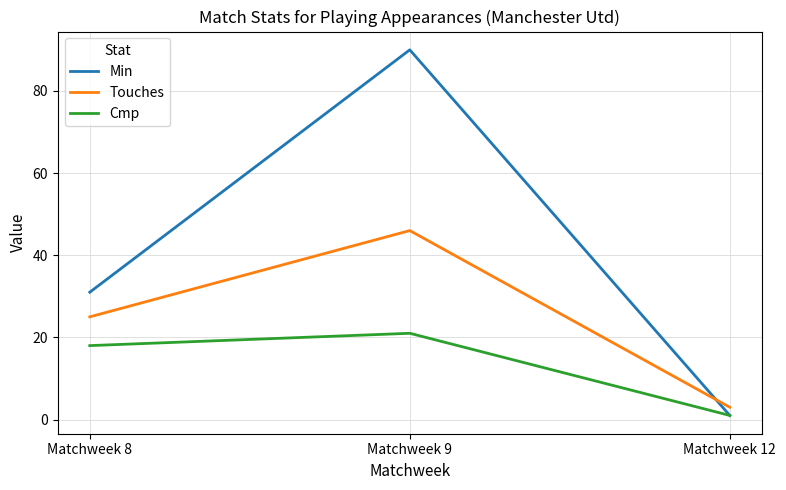

What is the spread (max minus min) of values at Matchweek 9?

69